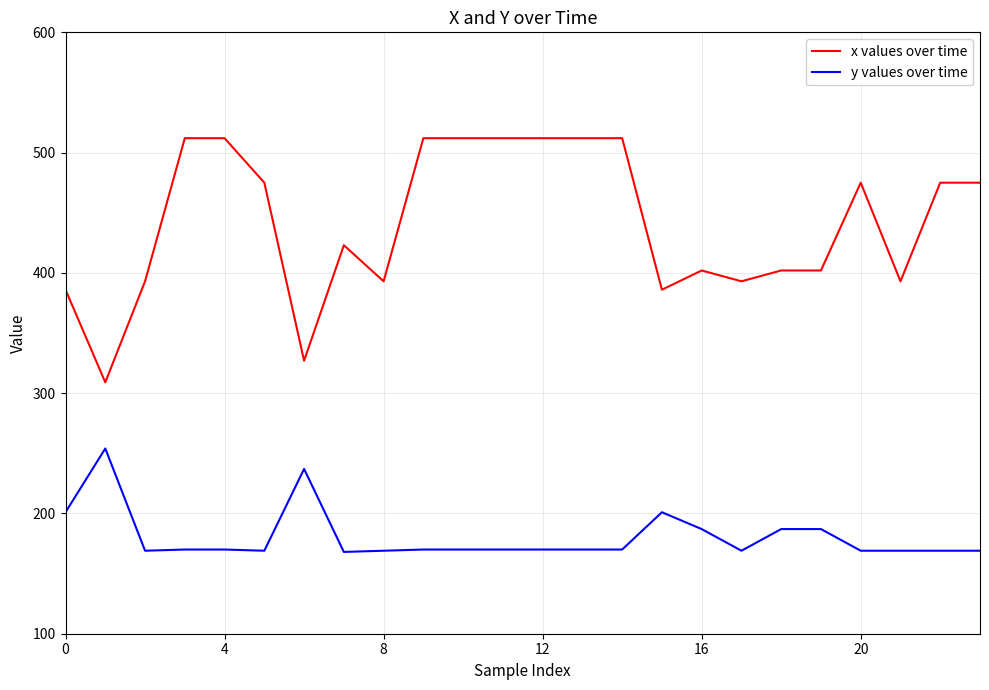

What is the maximum value for y values over time?

254